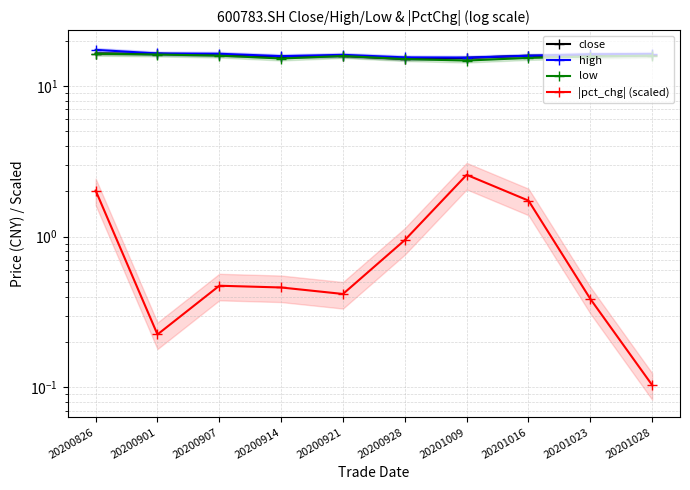

What is the sum of all high values?

161.4